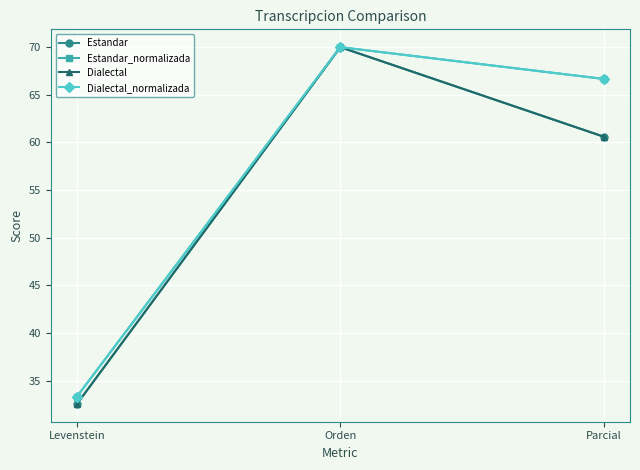

What are all the series names shown in the legend?

Estandar, Estandar_normalizada, Dialectal, Dialectal_normalizada